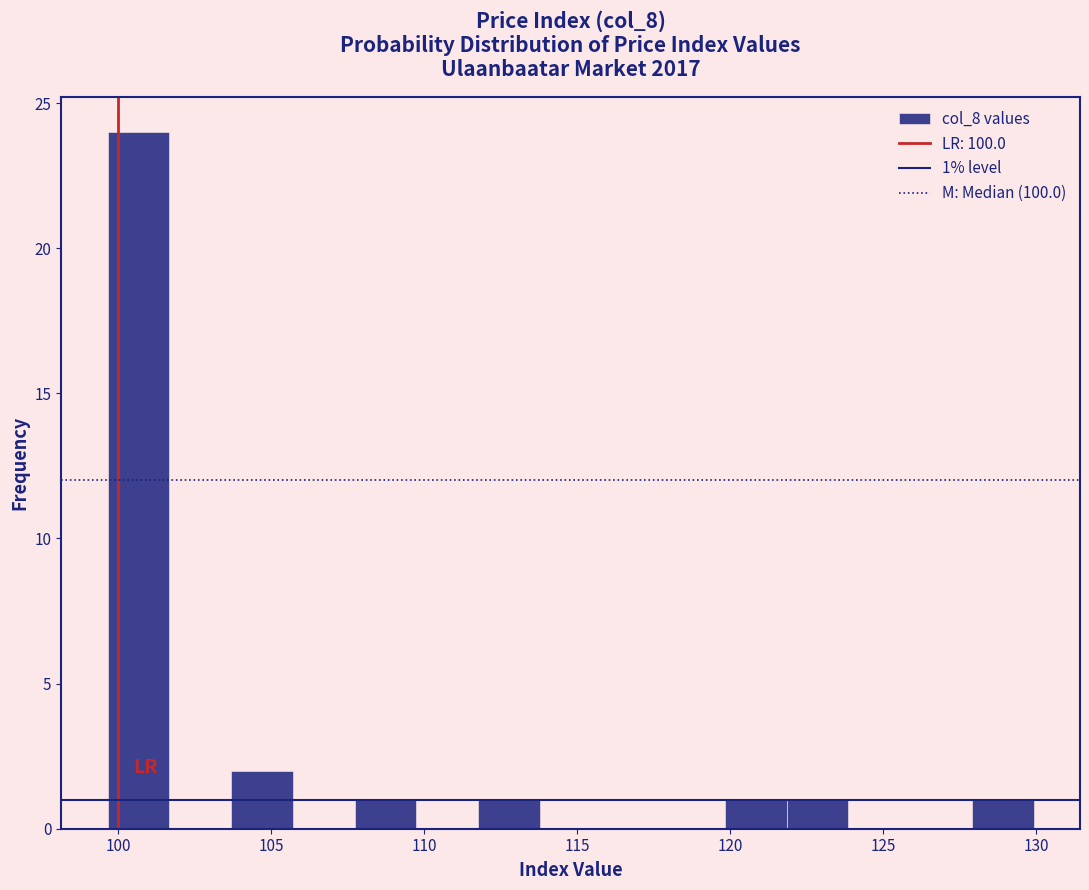

Over which range of the x-axis is the bar tallest?

99.5 to 101.5